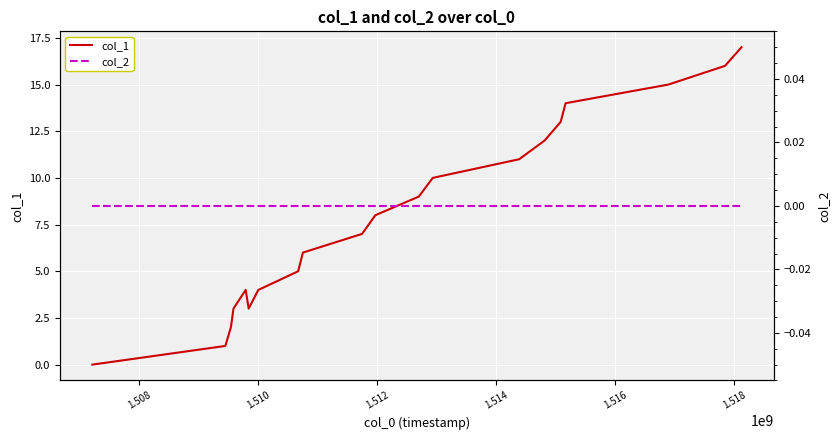

Count the number of data series in this chart.

2